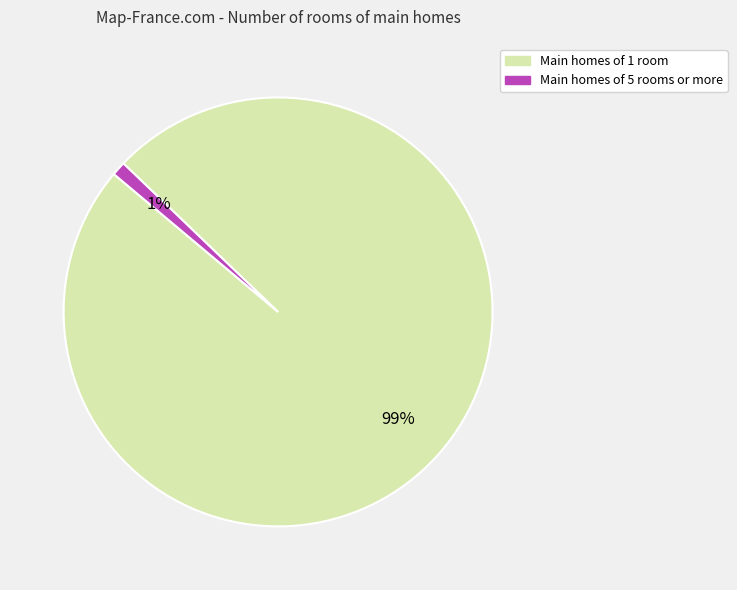

Does any single category account for the majority?

Yes